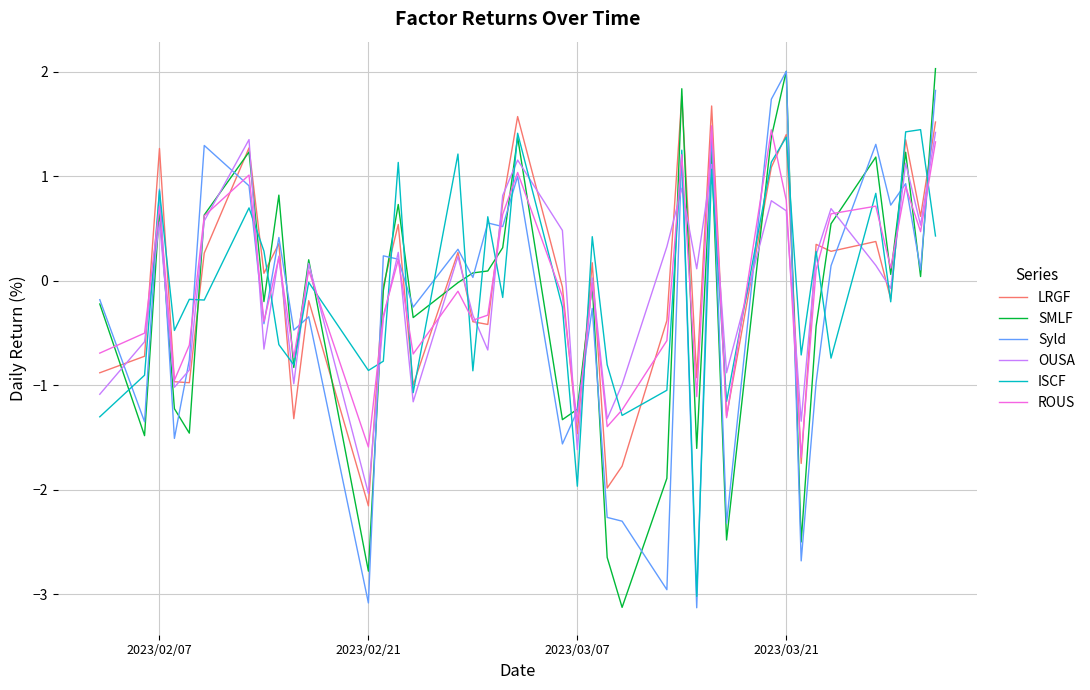

The LRGF series shows -3.0 at 15. True or false?

False